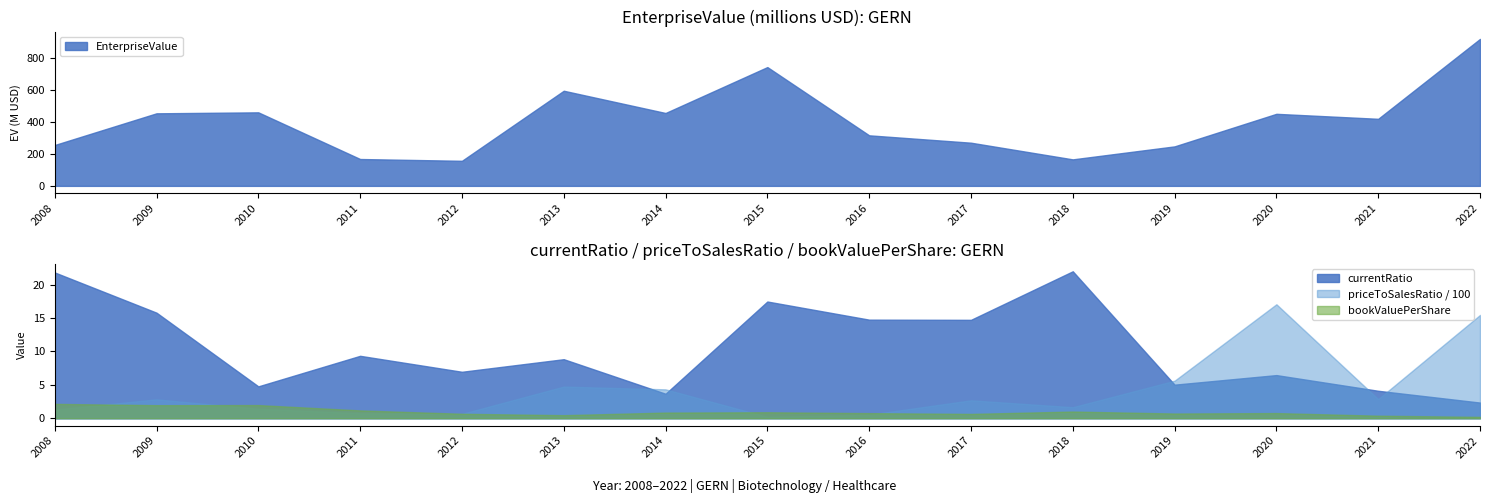

What is the value of the priceToSalesRatio point at the 4th from the left?

75.6